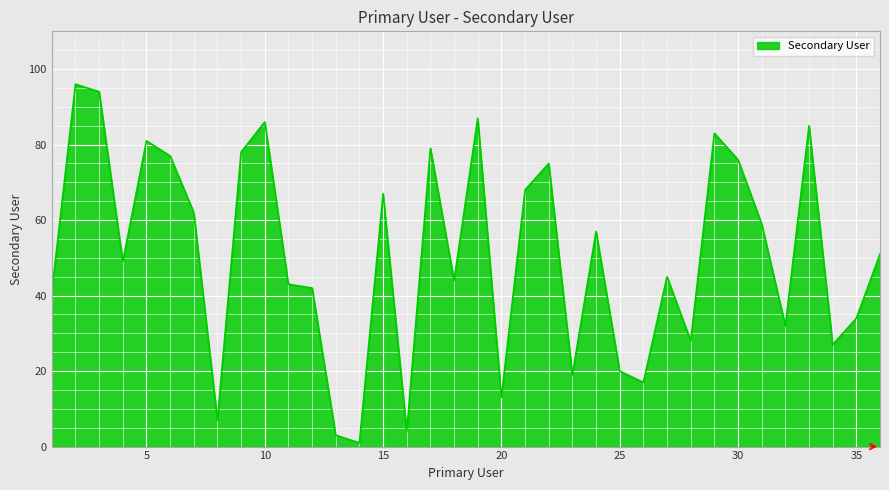

What is the difference between the maximum and minimum values?

95